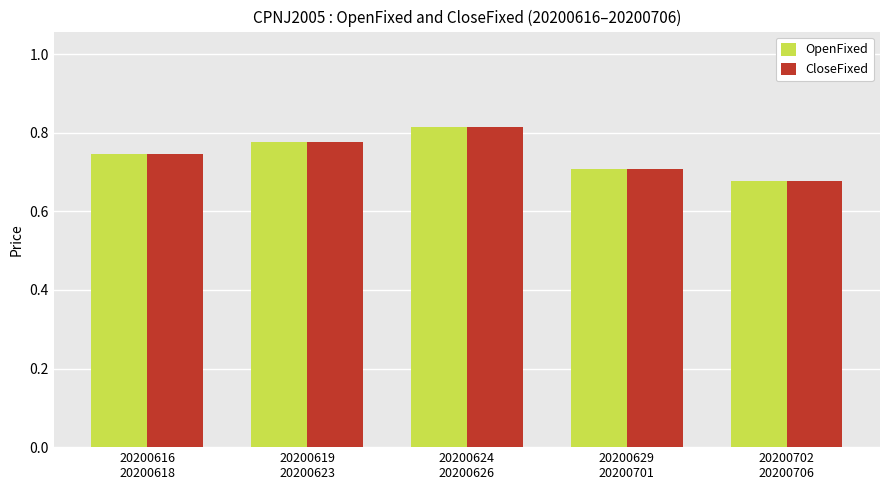

At how many categories does at least one series exceed 0?

5